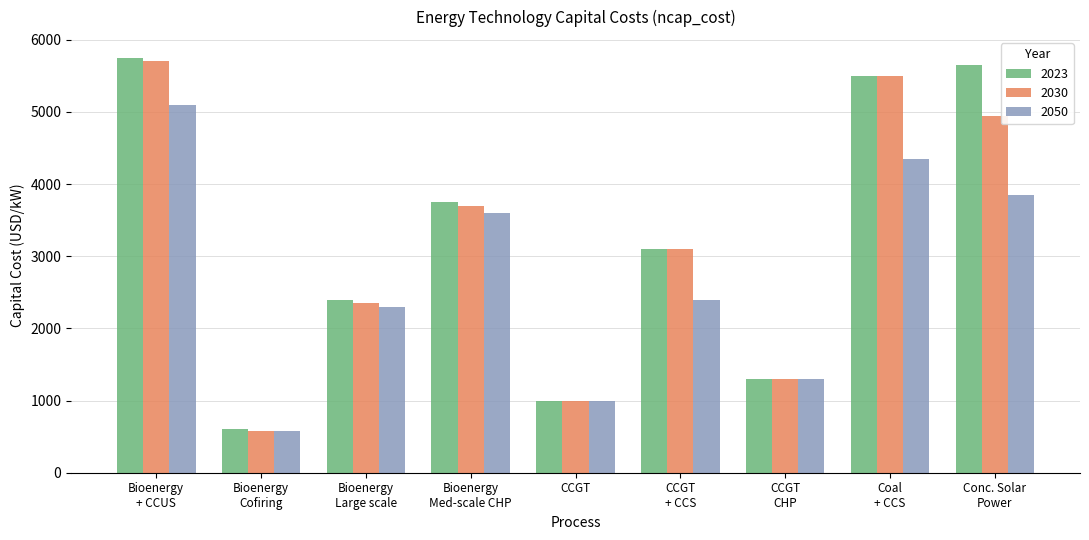

True or false: 2030 has a value of 1000 at CCGT.

True